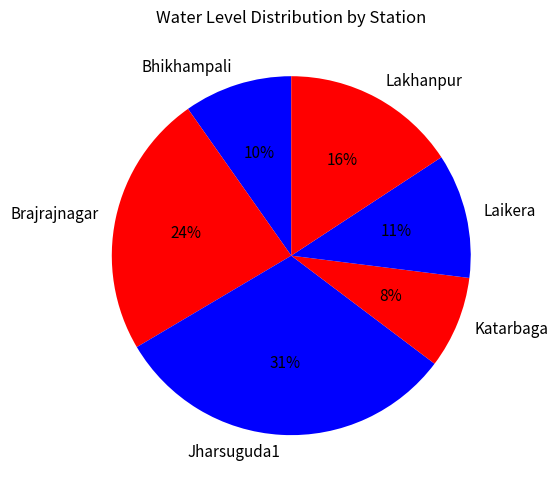

Is Katarbaga the majority of the pie?

No